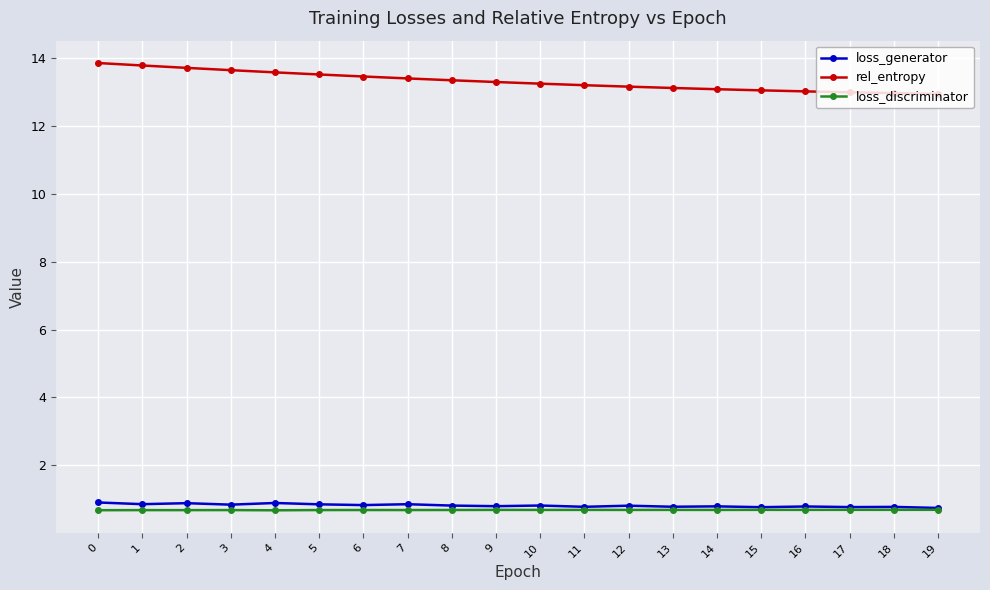

Is it true that loss_generator equals 0.9 at 1?

True